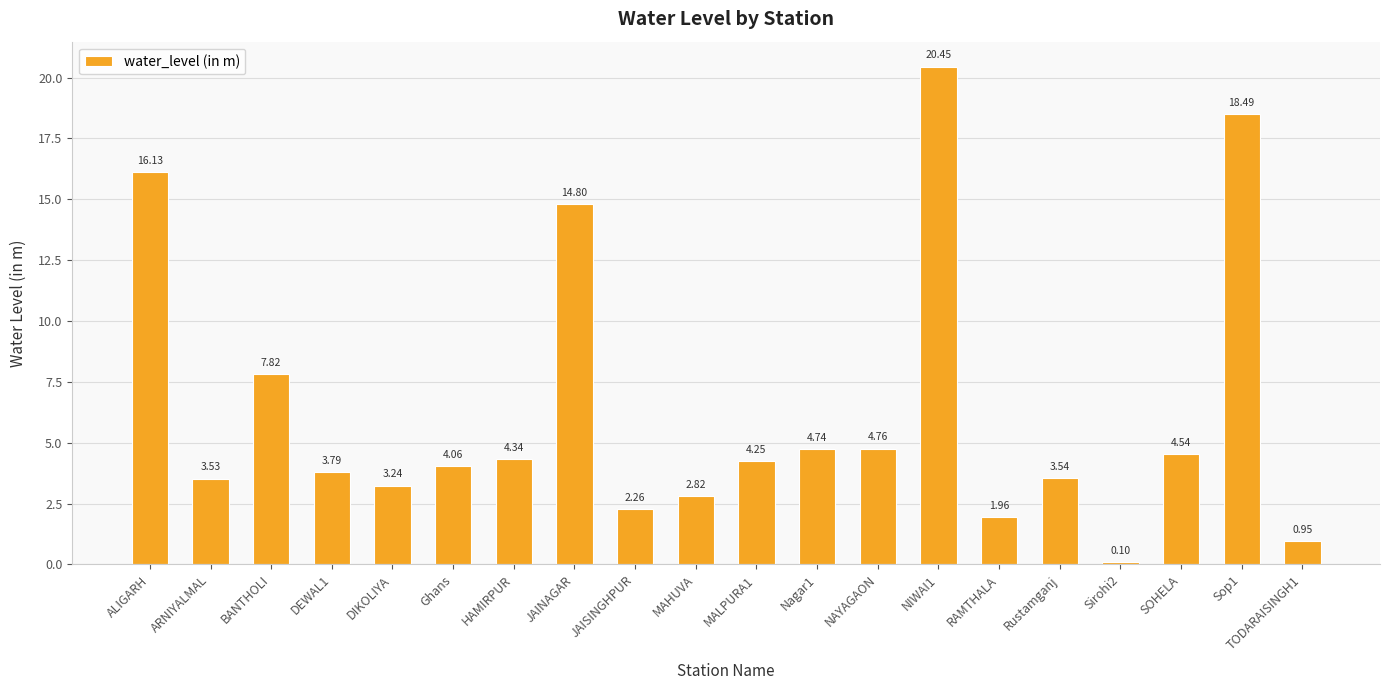

List the labels in order of value, largest first.

NIWAI1, Sop1, ALIGARH, JAINAGAR, BANTHOLI, NAYAGAON, Nagar1, SOHELA, HAMIRPUR, MALPURA1, Ghans, DEWAL1, Rustamganj, ARNIYALMAL, DIKOLIYA, MAHUVA, JAISINGHPUR, RAMTHALA, TODARAISINGH1, Sirohi2